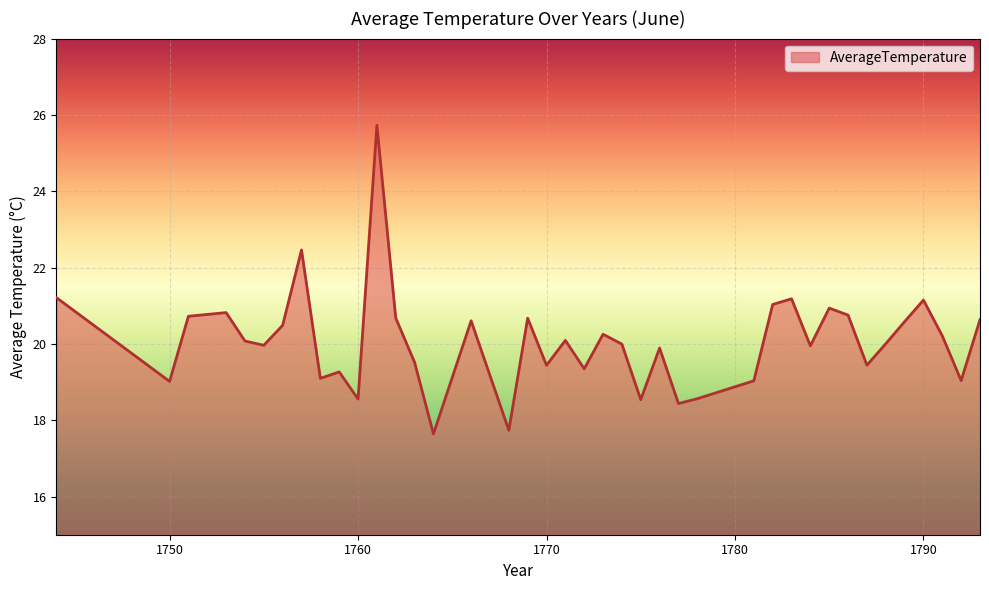

What is the difference between the maximum and minimum values?

8.1